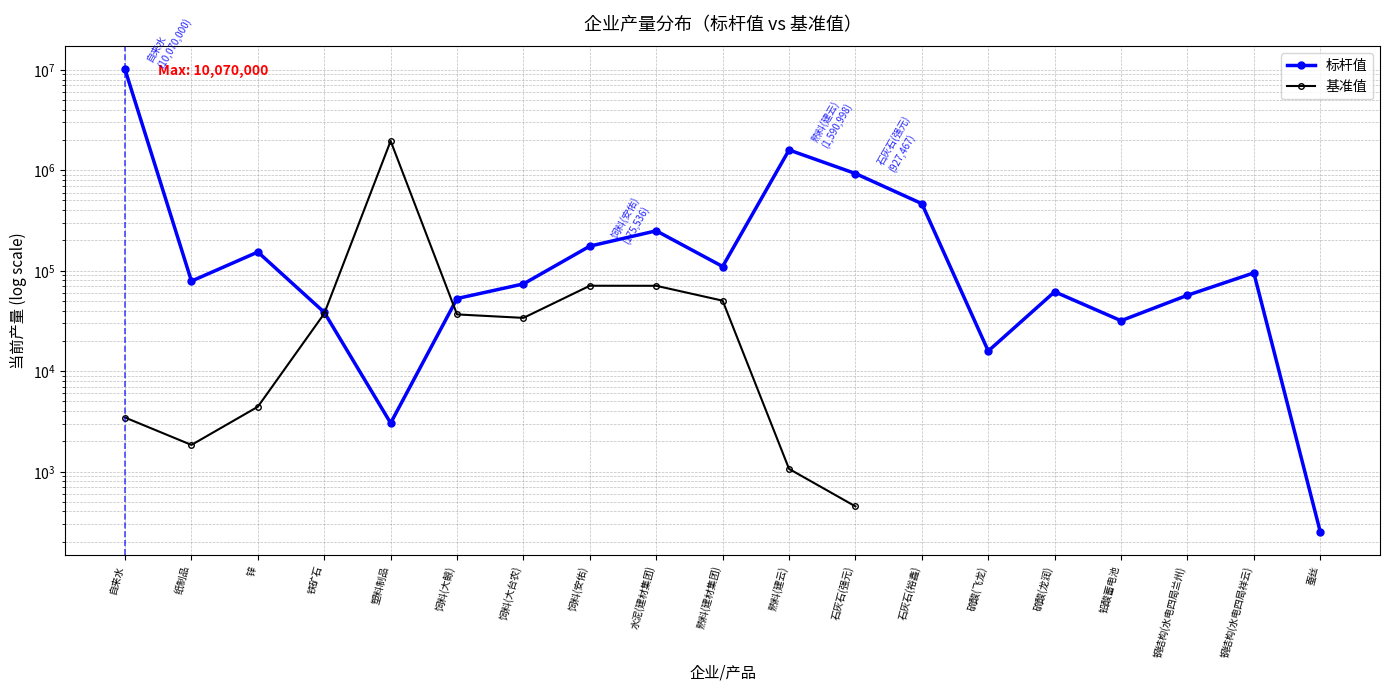

Which label corresponds to the smallest value in the chart?

蚕丝